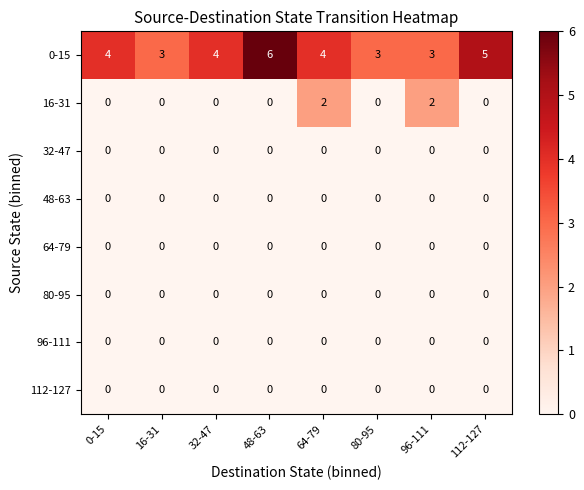

Is the value of 48-63 at 0-15 greater than the value of 0-15 at 16-31?

No